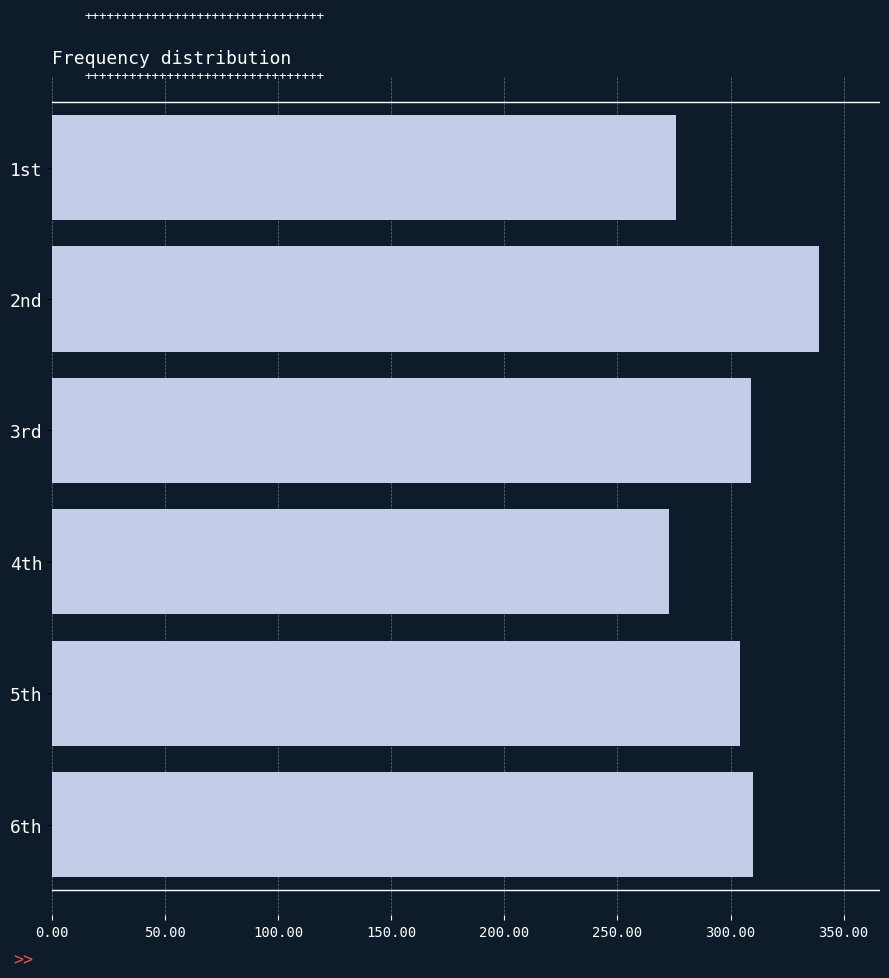

Which category has the lowest value across all series?

4th